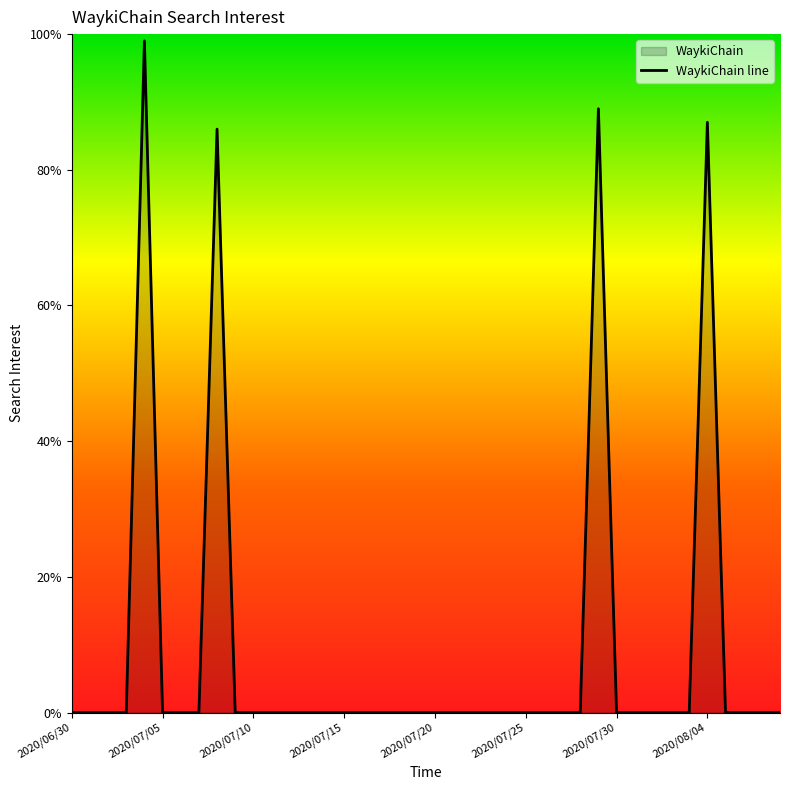

What is the difference between the maximum and minimum values?

99